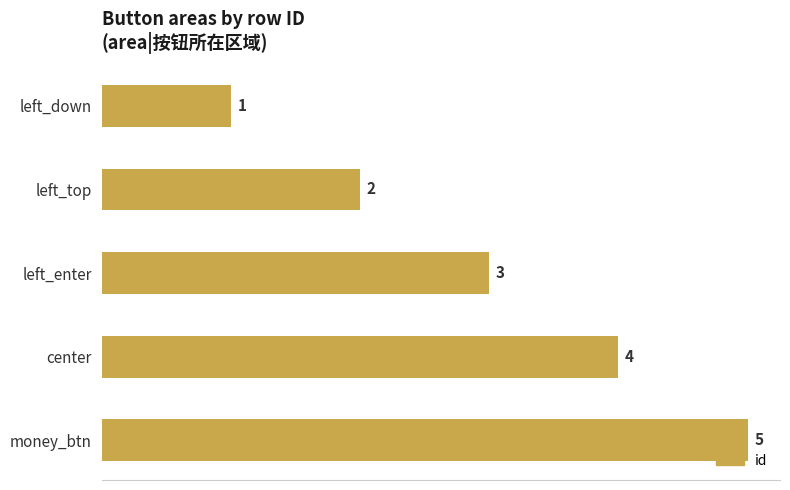

List the labels in order of value, smallest first.

left_down, left_top, left_enter, center, money_btn